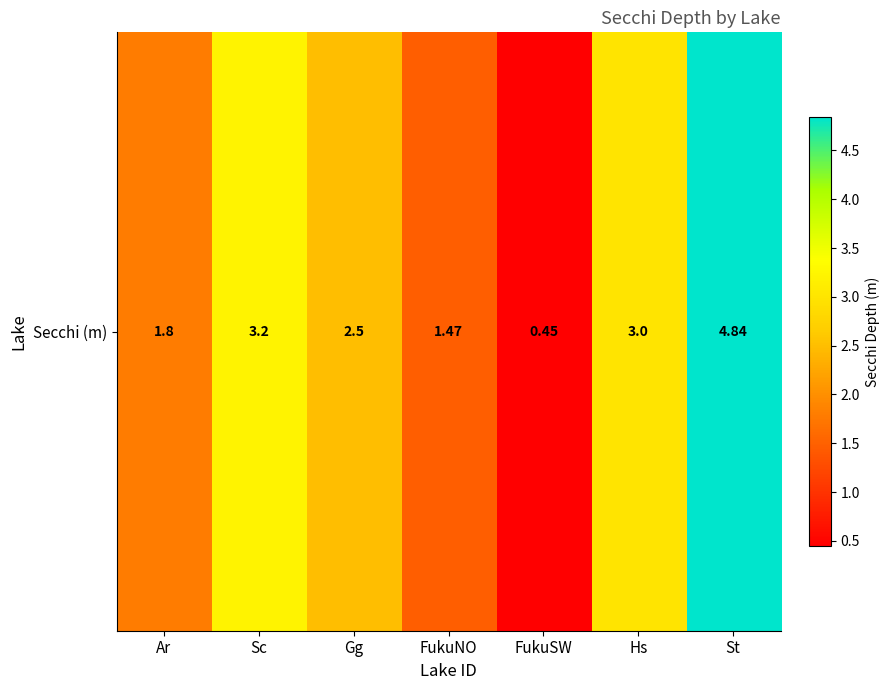

What is the smallest value displayed?

0.5